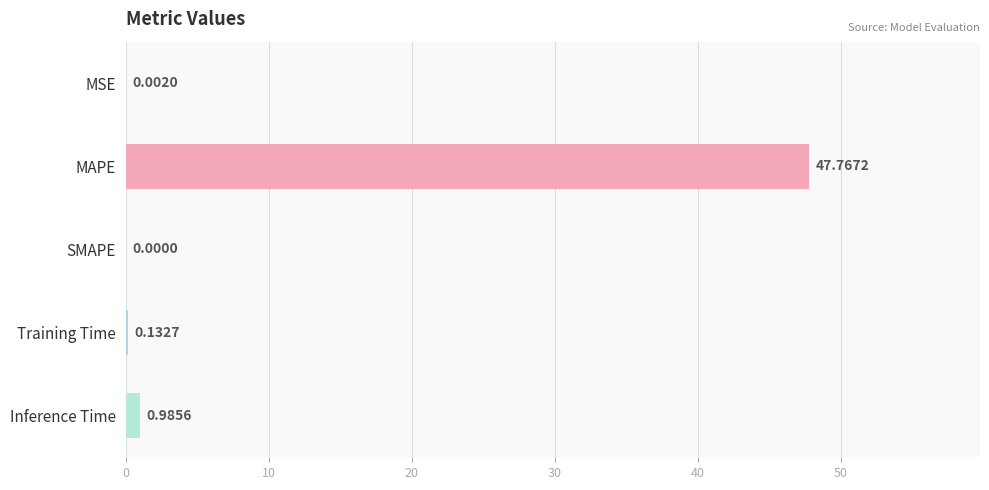

At which label is the value closest to 23?

Inference Time